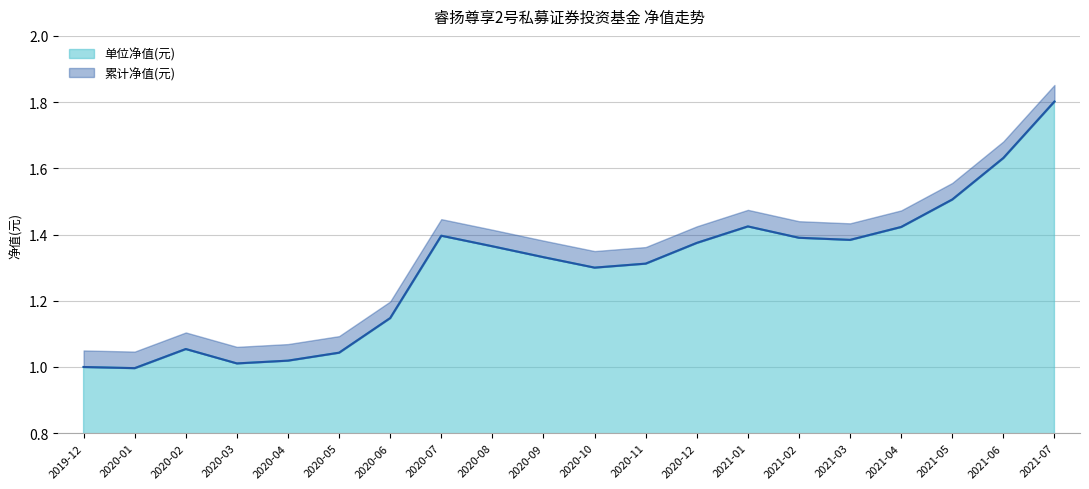

List the series in order of their peak value, highest first.

单位净值(元), 累计净值(元)